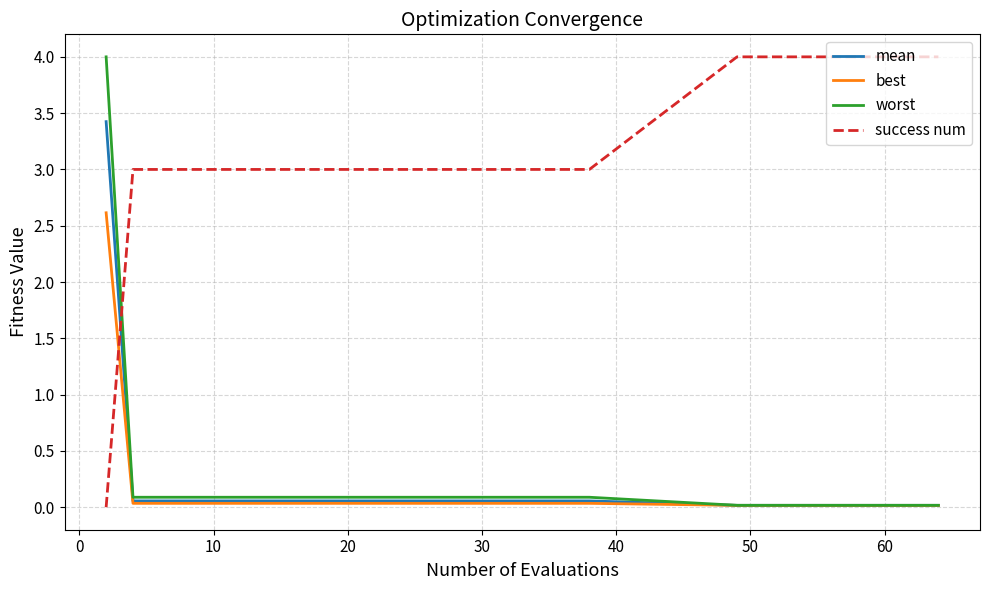

True or false: success num and worst intersect in this chart.

True